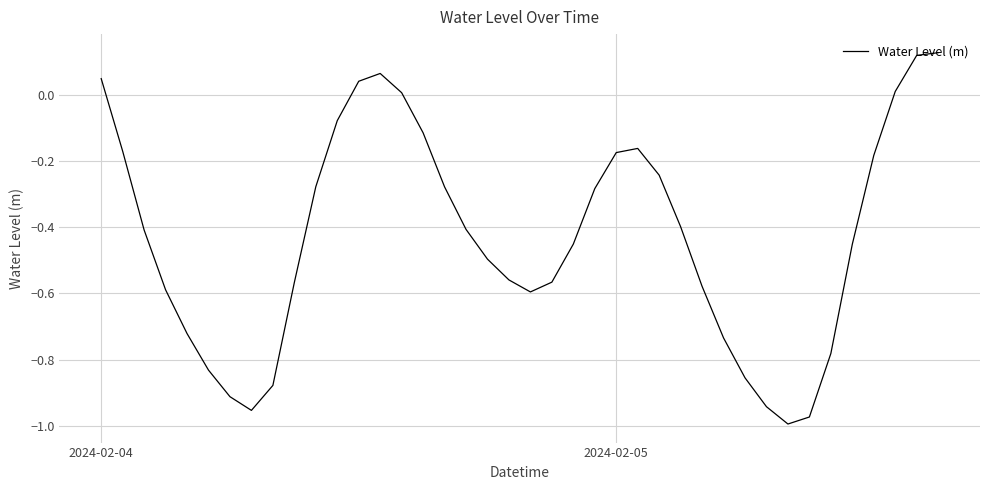

True or false: there are more than 2 points higher than both neighbors.

False